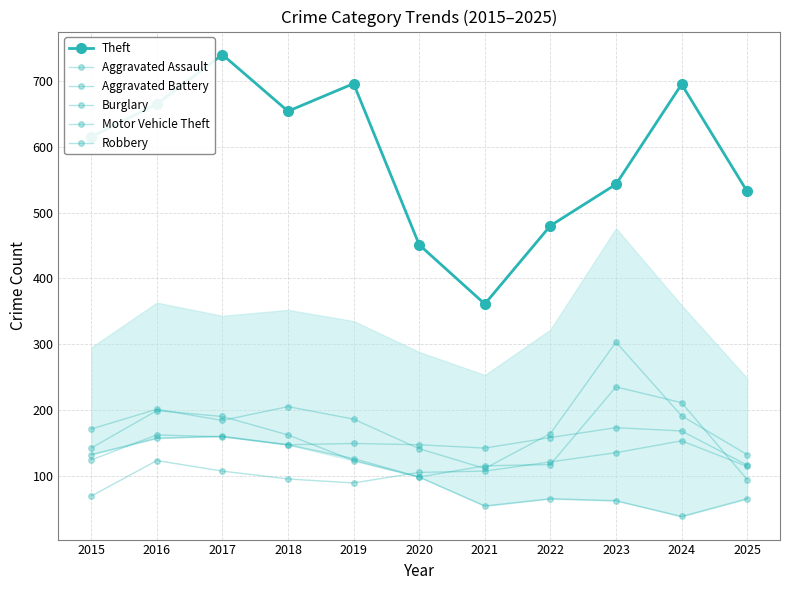

Is this an area chart (filled region under the line)?

Yes